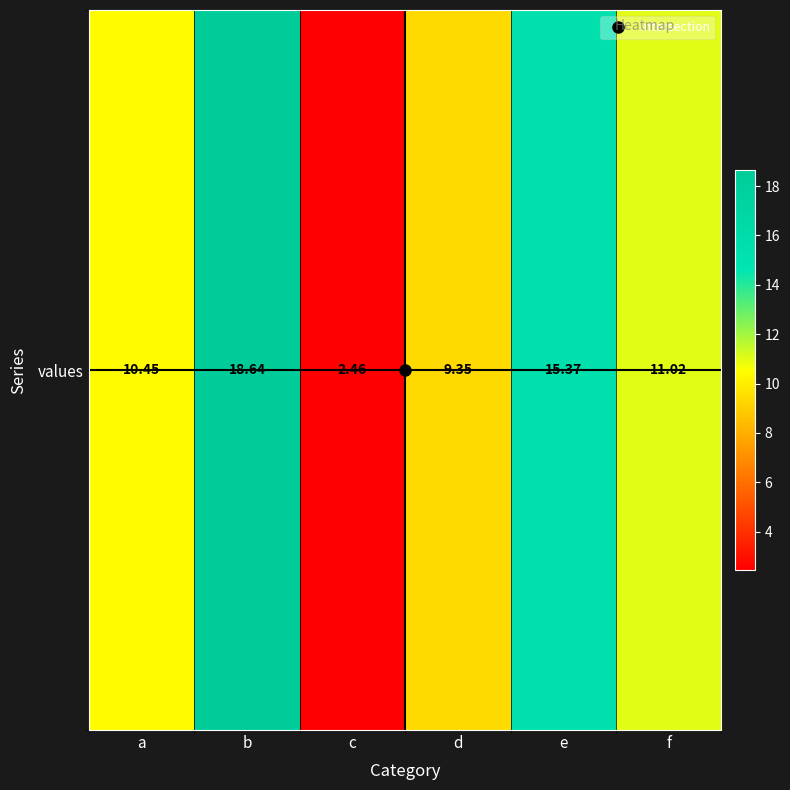

The chart shows a value of 29.1 at b. True or false?

False